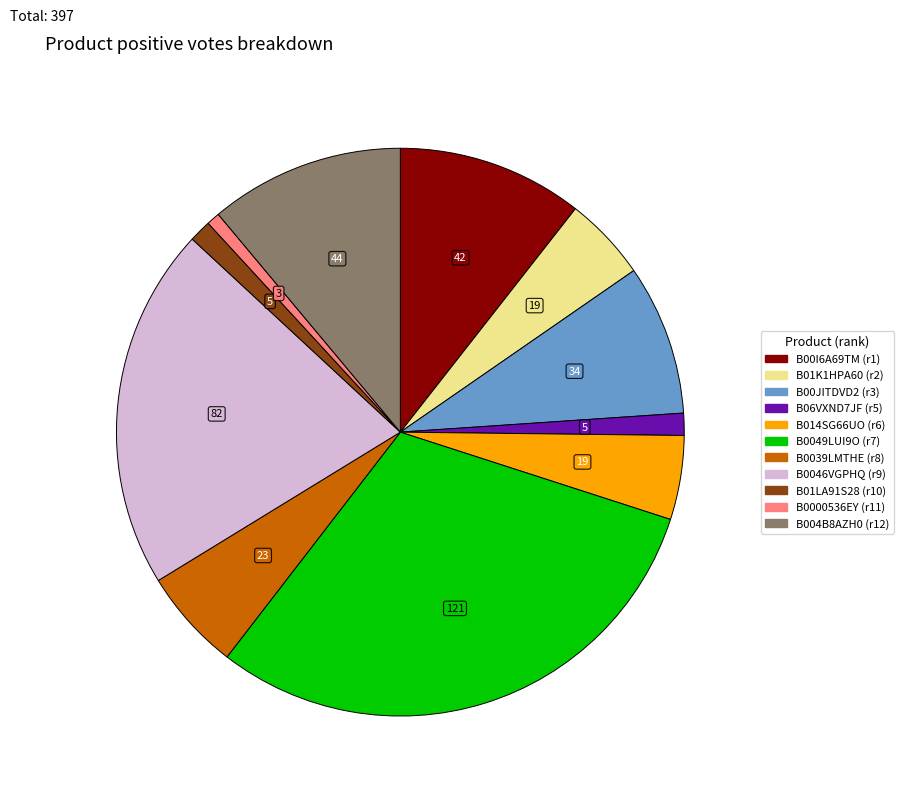

Is there a majority slice in this chart?

No